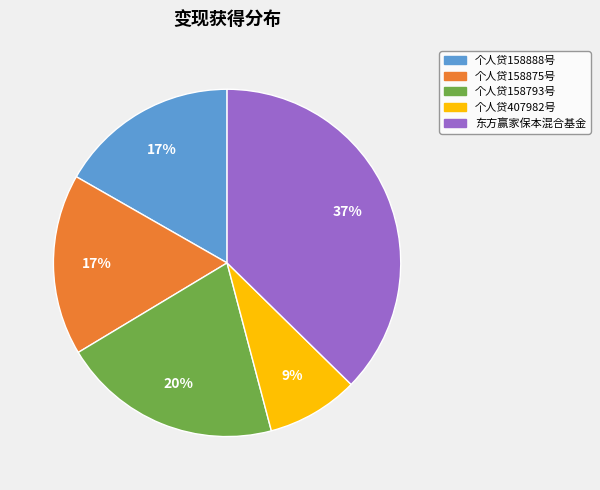

Does 个人贷158793号 represent more than half of the total?

No